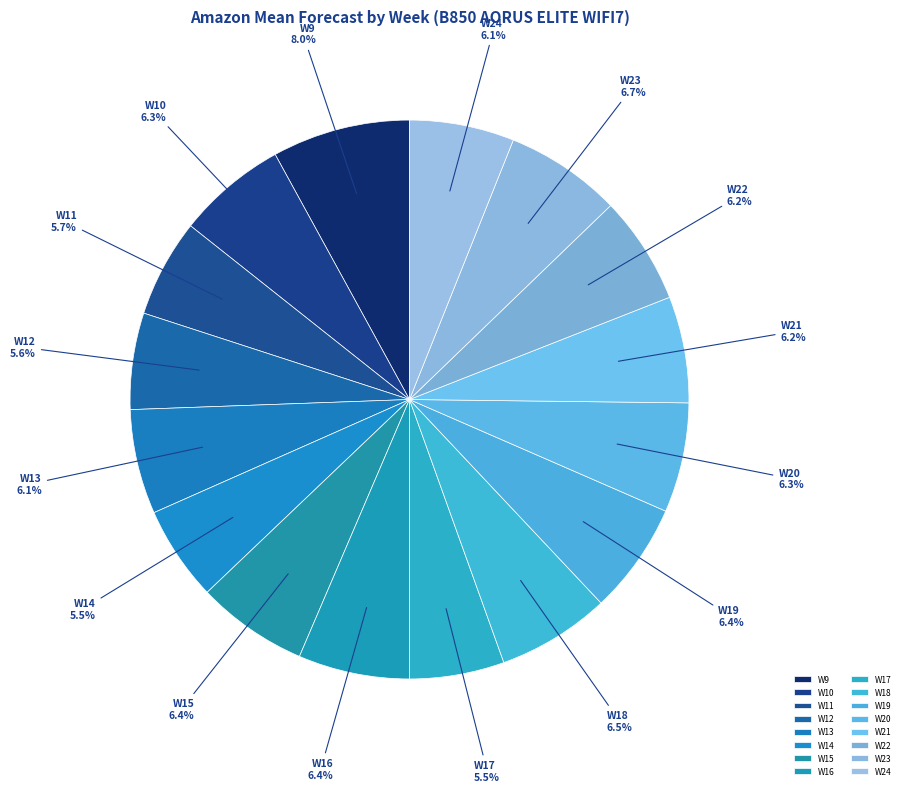

What portion of the pie excludes W21?

93.8%